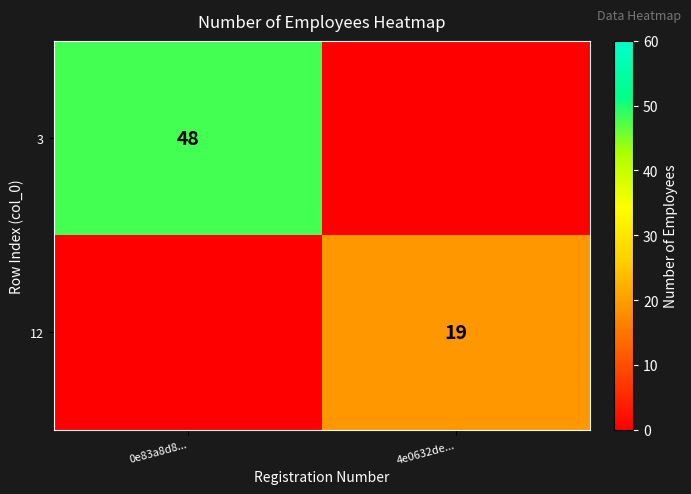

The value of 3 at 0e83a8d8... is 71. True or false?

False